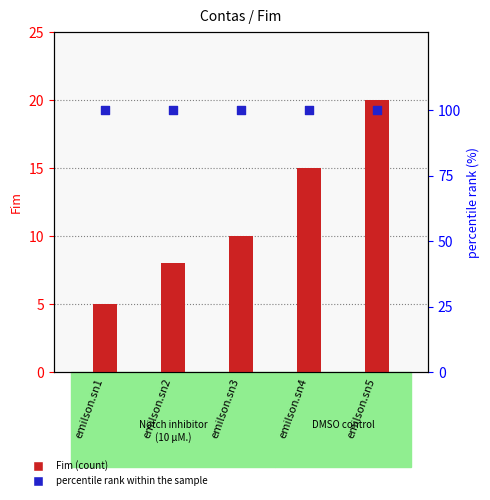

What is the total value across all series at emilson.sn5?

120